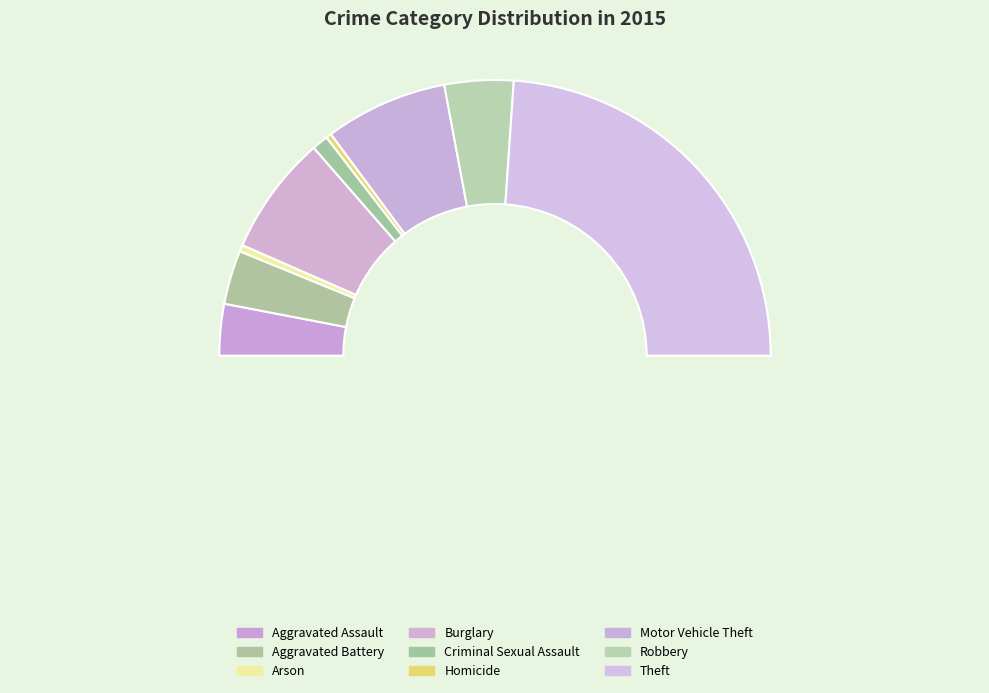

What percentage is the Criminal Sexual Assault slice, to the nearest percent?

2%